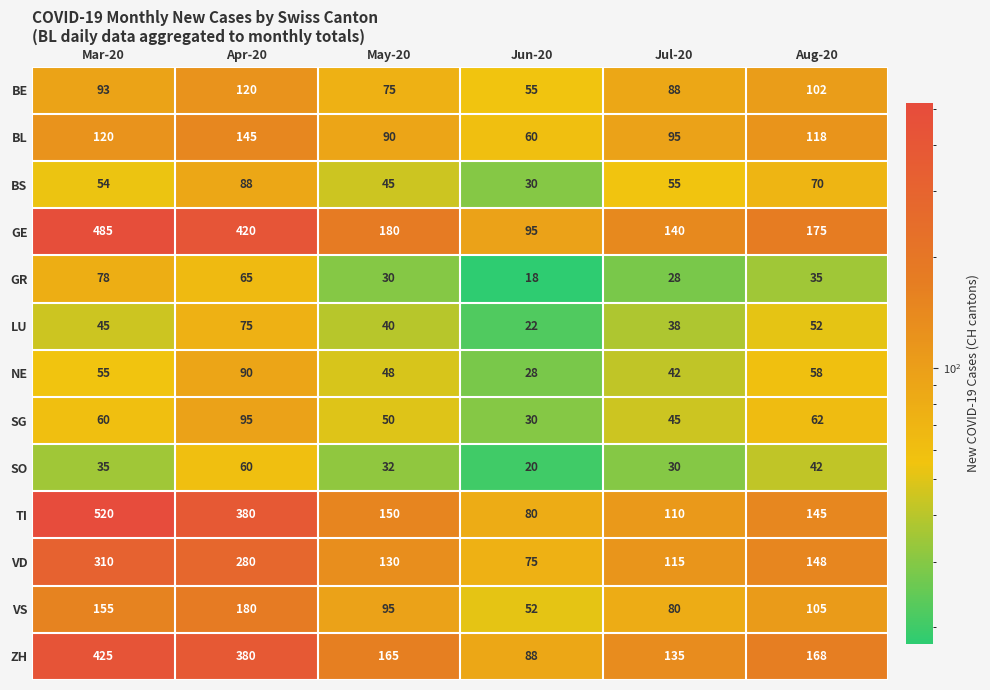

True or false: LU has a value of 52 at Aug-20.

True